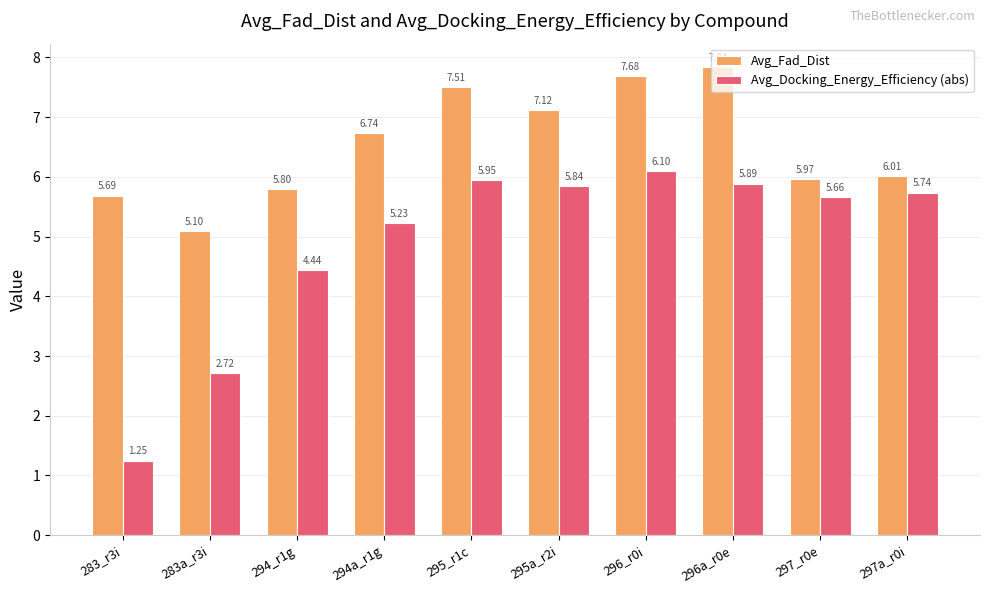

Rank the series by their average value, from lowest to highest.

Avg_Docking_Energy_Efficiency (abs), Avg_Fad_Dist